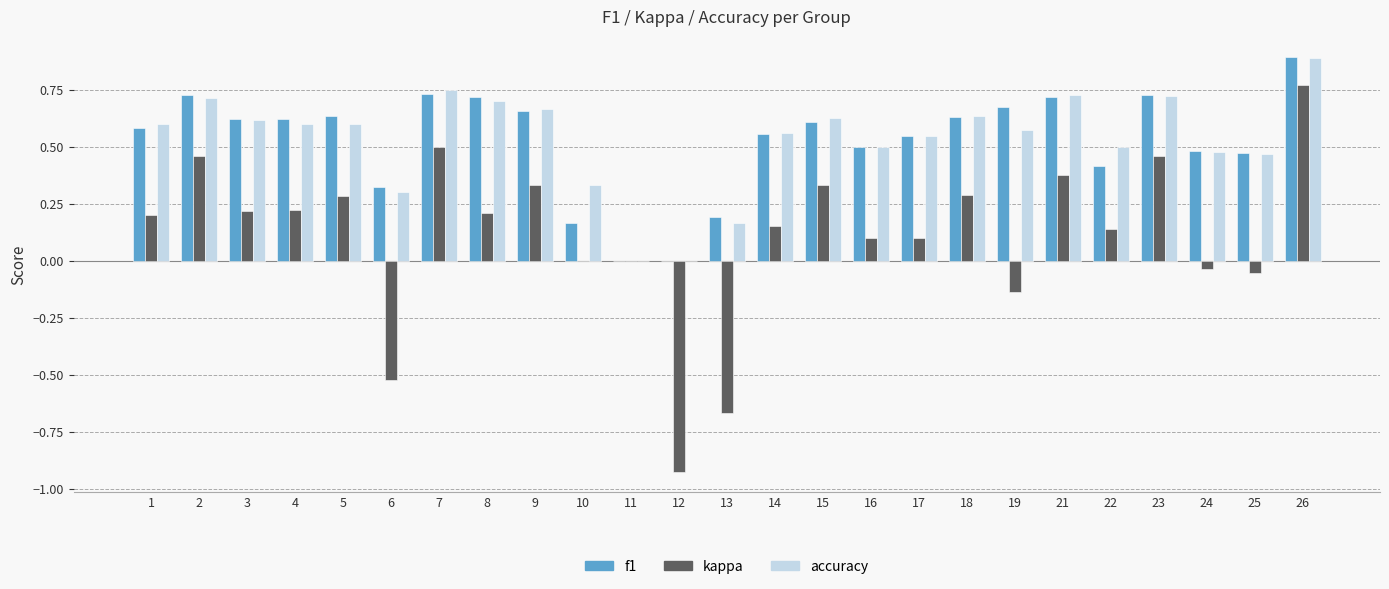

True or false: kappa has a value of 0.1 at 2.

False